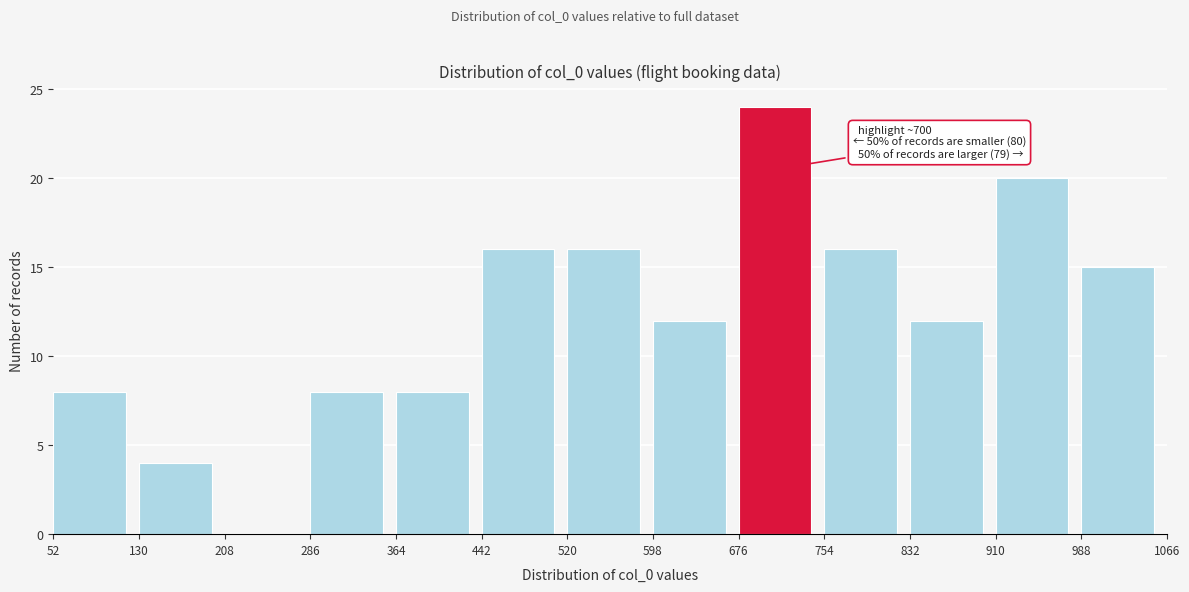

Over which range of the x-axis is the bar tallest?

676 to 754